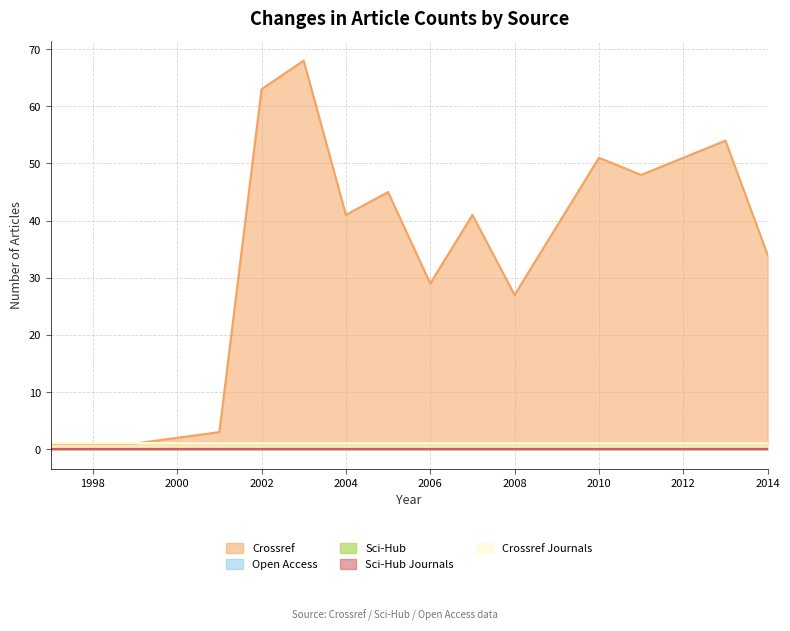

True or false: scihub and crossref cross at least once.

False